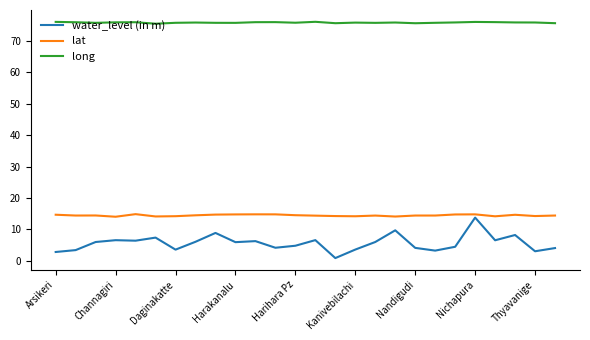

Which series has the largest total across all categories?

long